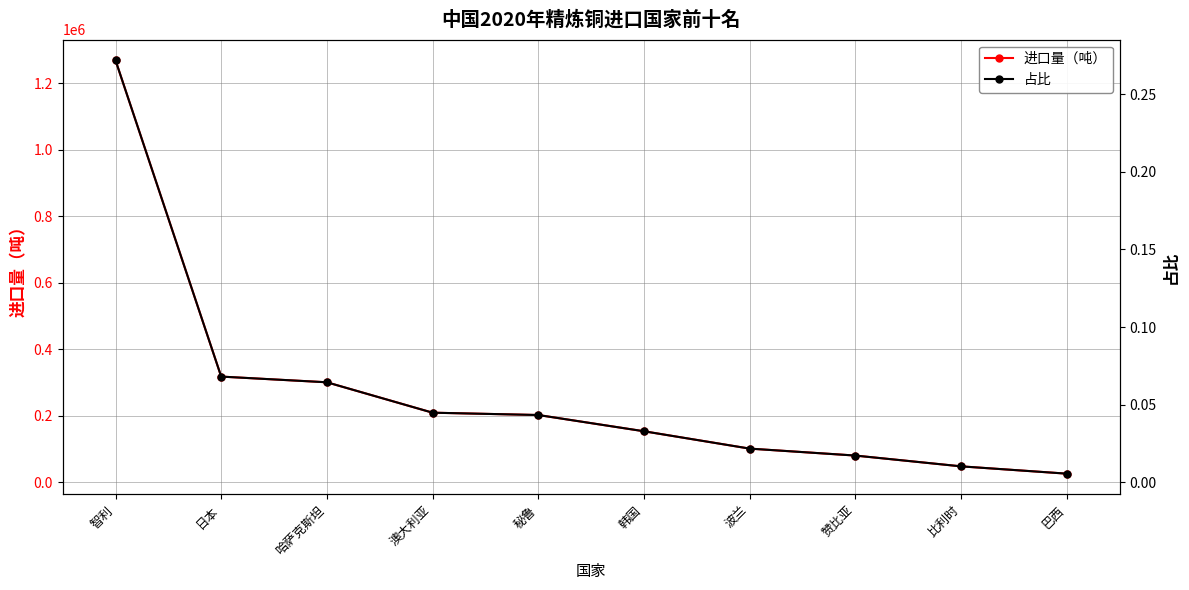

What is the difference between the highest and lowest values at 波兰?

101448.7